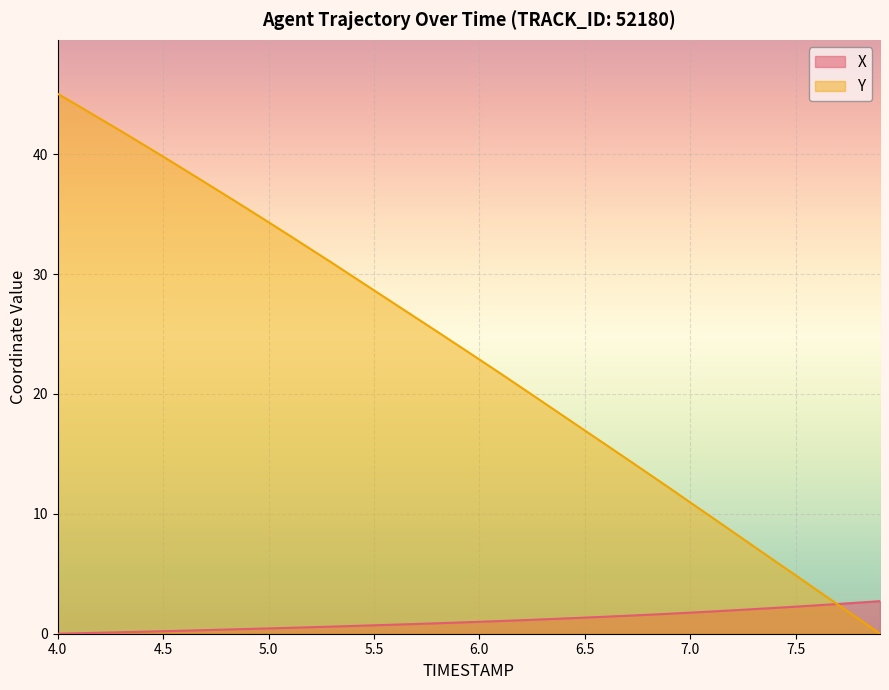

True or false: X and Y intersect in this chart.

True